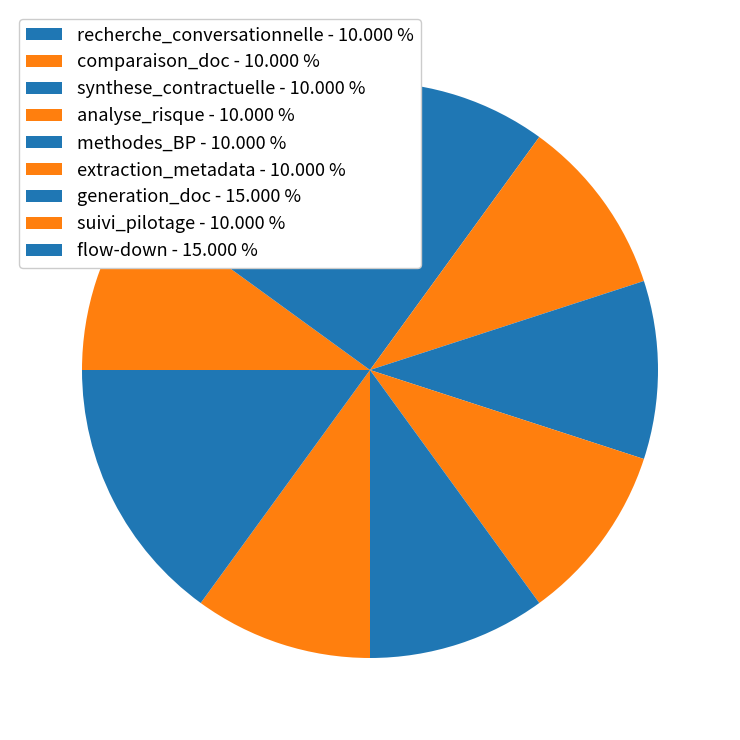

Rank the categories by value from highest to lowest.

generation_doc, flow-down, recherche_conversationnelle, comparaison_doc, synthese_contractuelle, analyse_risque, methodes_BP, extraction_metadata, suivi_pilotage